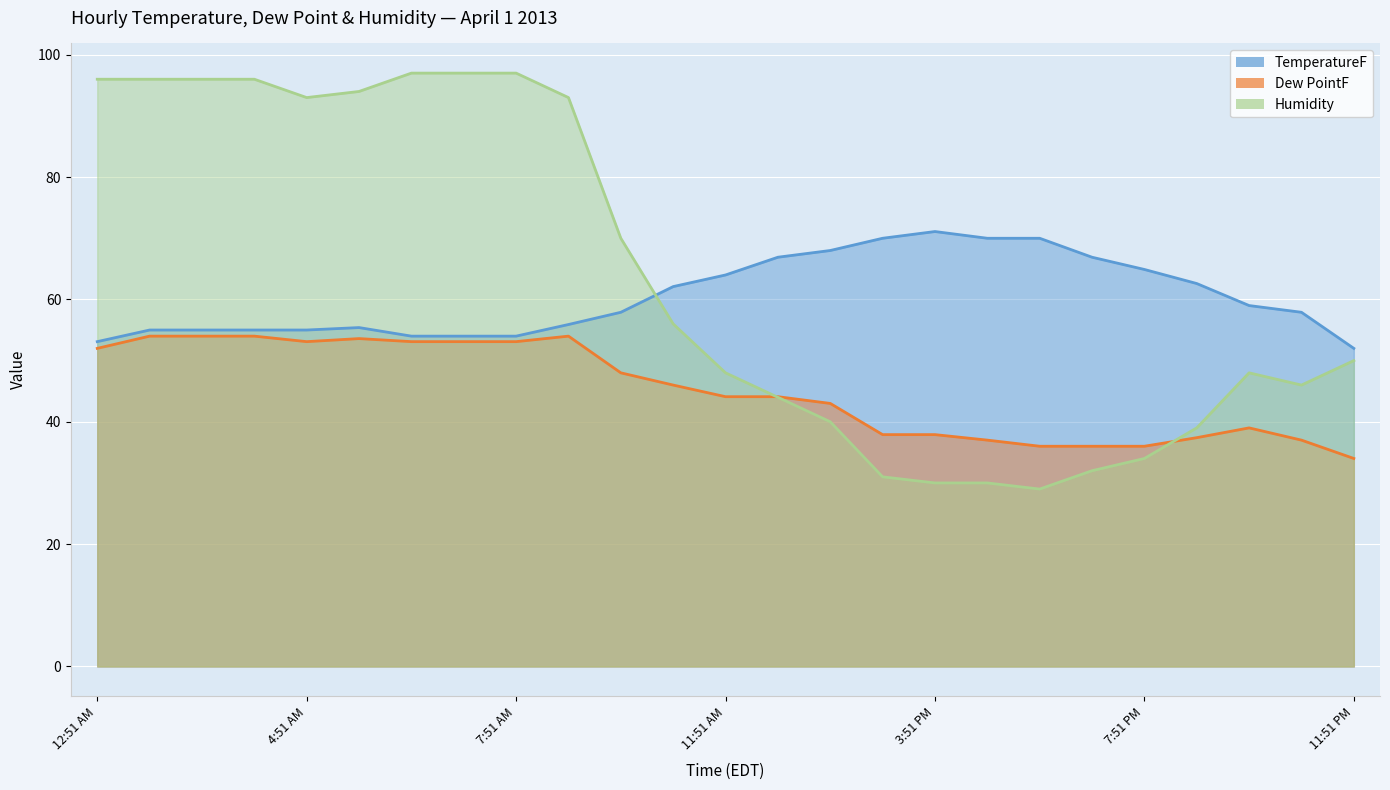

True or false: Dew PointF (line) and TemperatureF (line) intersect in this chart.

False